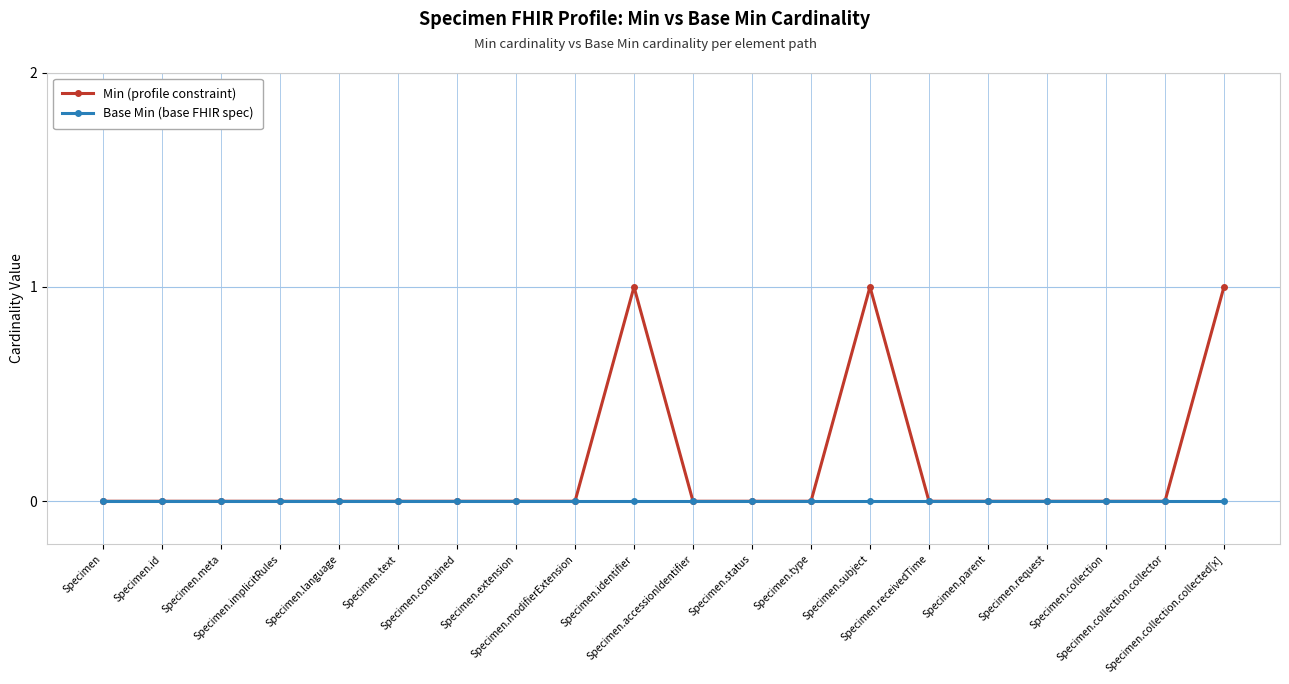

Is this an area chart (filled region under the line)?

No